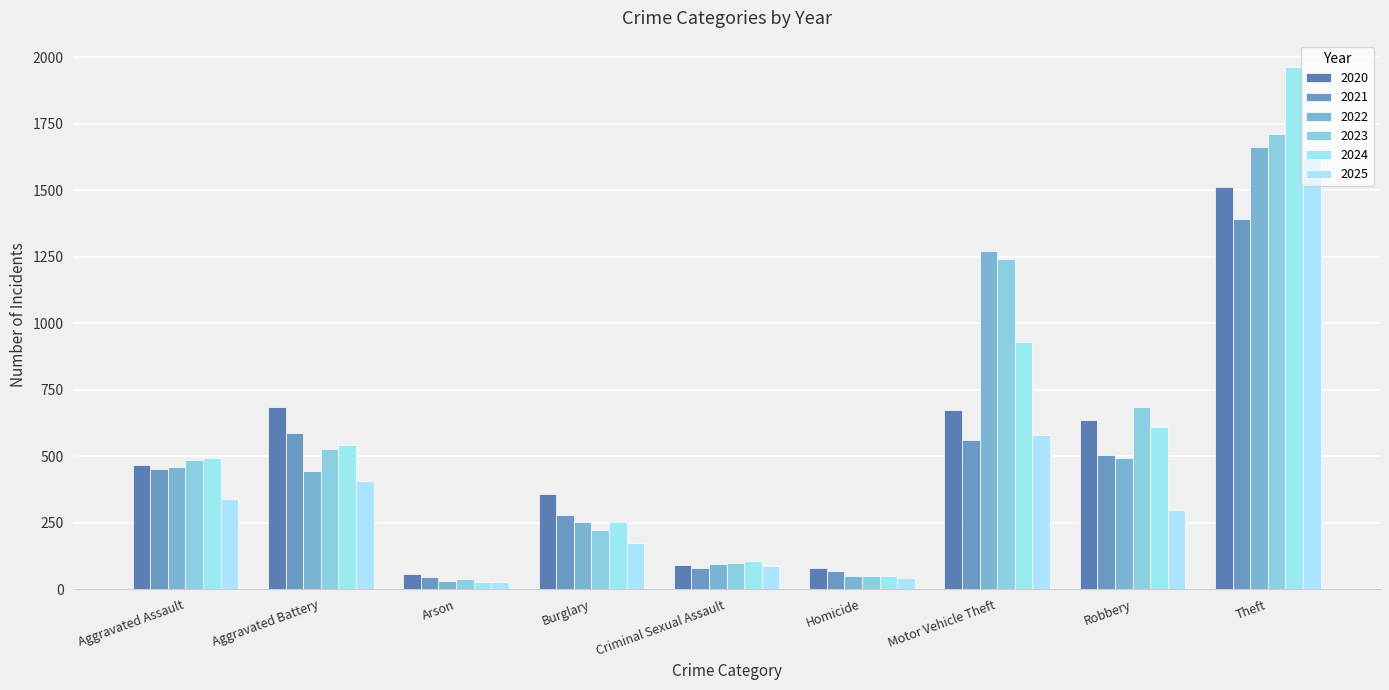

What is the difference between the highest and lowest values at Criminal Sexual Assault?

27